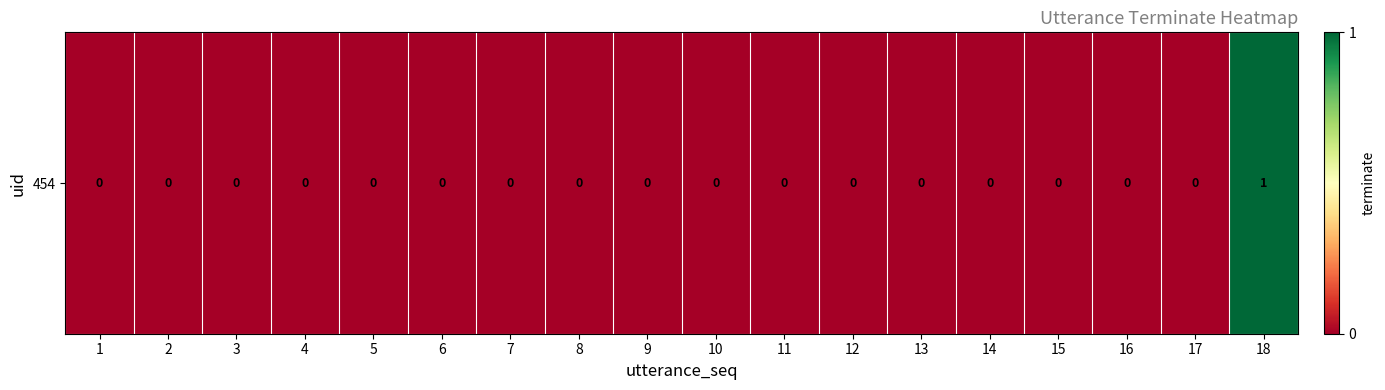

How many distinct data groups are displayed?

1